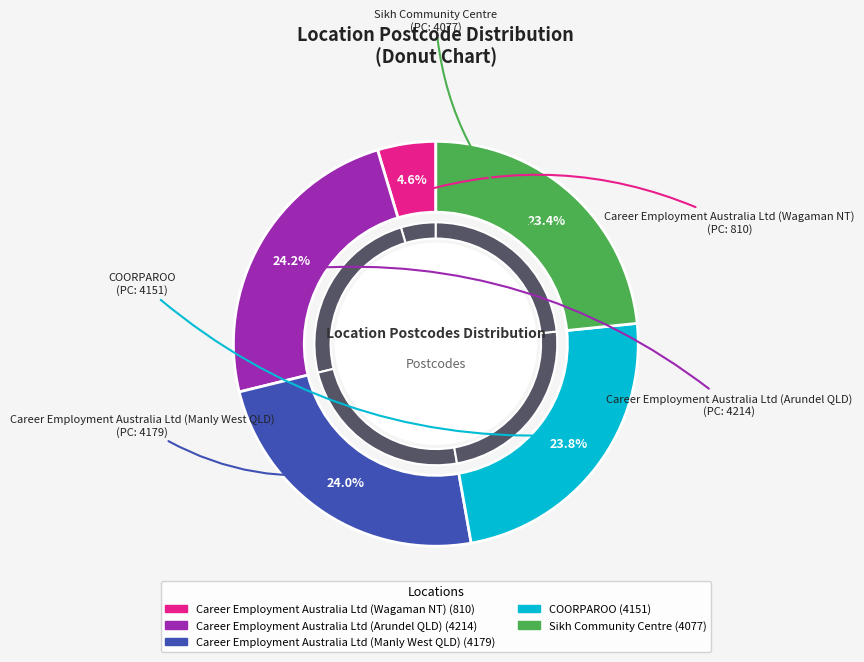

What is the ratio of the value at Career Employment Australia Ltd (Wagaman NT) to the value at Career Employment Australia Ltd (Manly West QLD)?

0.2